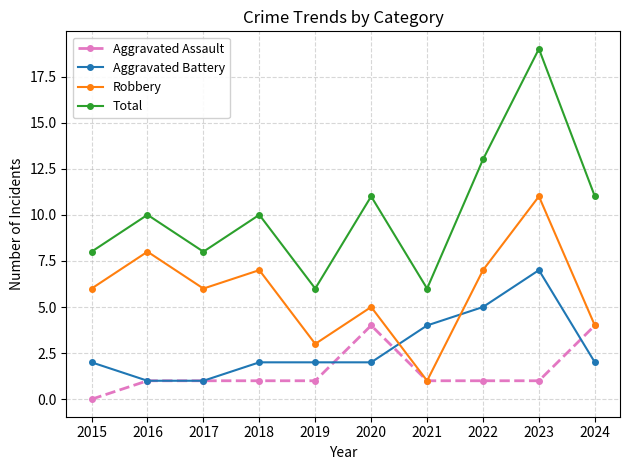

Reading left to right, extract all data points from this chart.

Aggravated Assault: 2015=0	2016=1	2017=1	2018=1	2019=1	2020=4	2021=1	2022=1	2023=1	2024=4
Aggravated Battery: 2015=2	2016=1	2017=1	2018=2	2019=2	2020=2	2021=4	2022=5	2023=7	2024=2
Robbery: 2015=6	2016=8	2017=6	2018=7	2019=3	2020=5	2021=1	2022=7	2023=11	2024=4
Total: 2015=8	2016=10	2017=8	2018=10	2019=6	2020=11	2021=6	2022=13	2023=19	2024=11